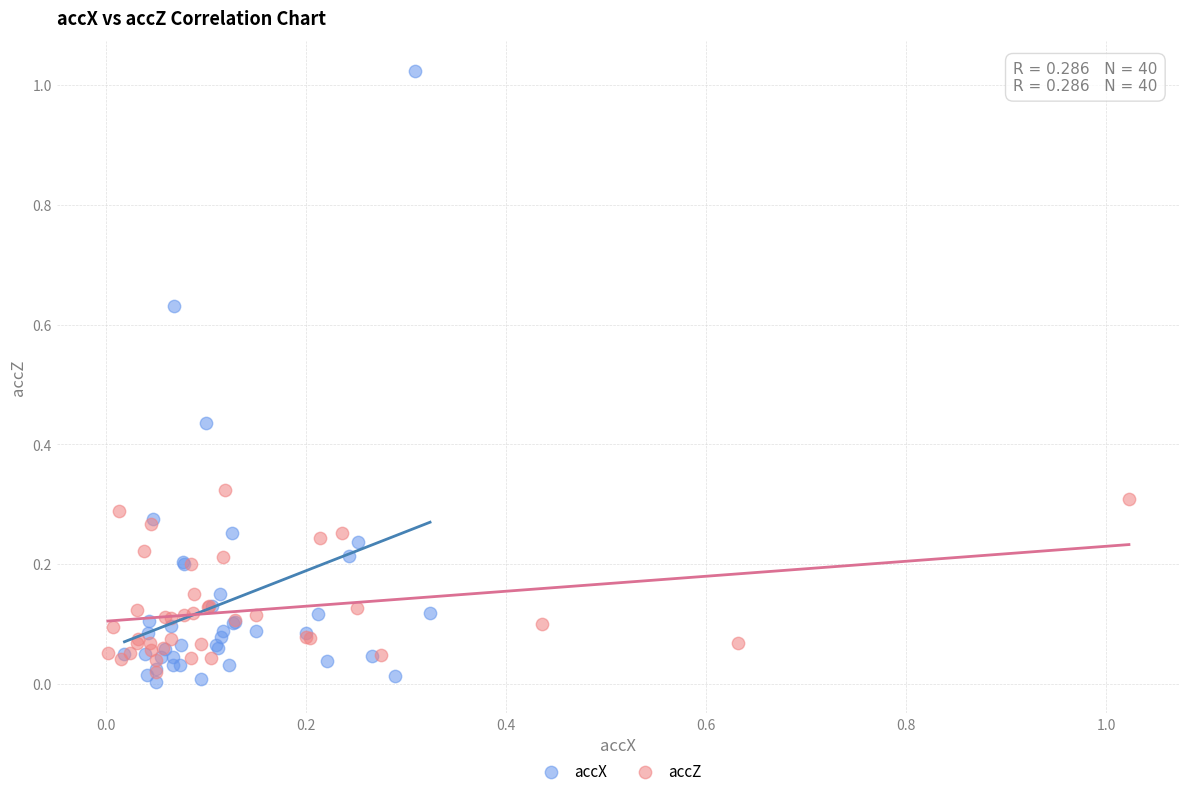

Which series reaches the maximum Y coordinate?

accX